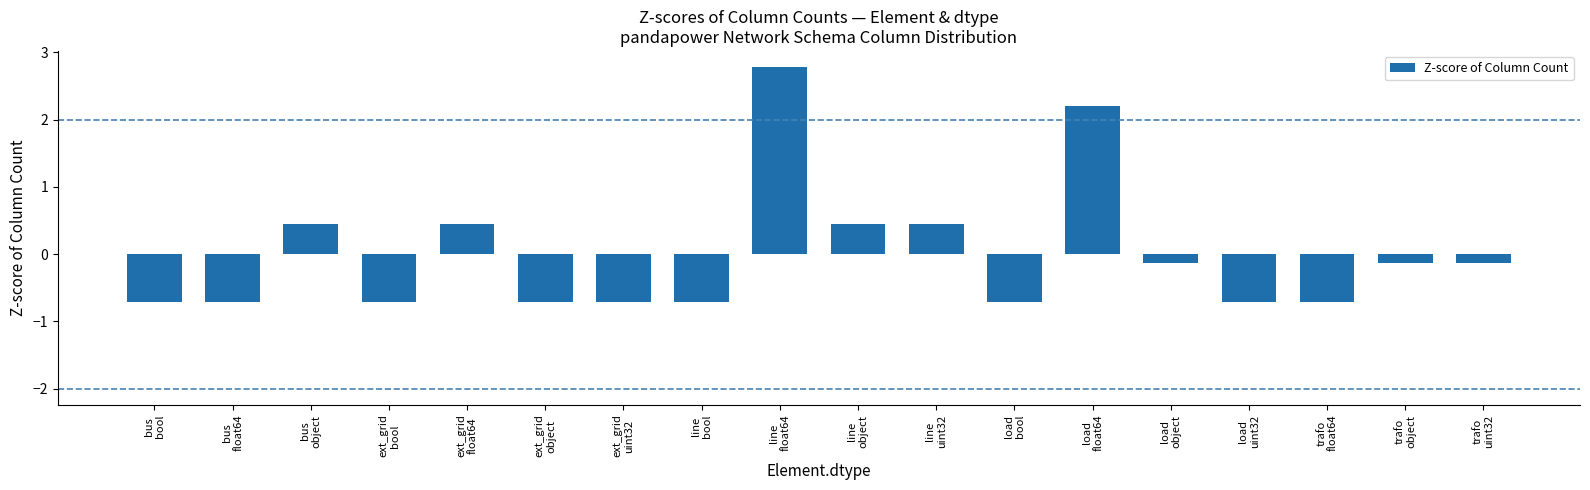

Reading right to left, what are all the values shown in this chart?

-0.1	-0.1	-0.7	-0.7	-0.1	2.2	-0.7	0.5	0.5	2.8	-0.7	-0.7	-0.7	0.5	-0.7	0.5	-0.7	-0.7